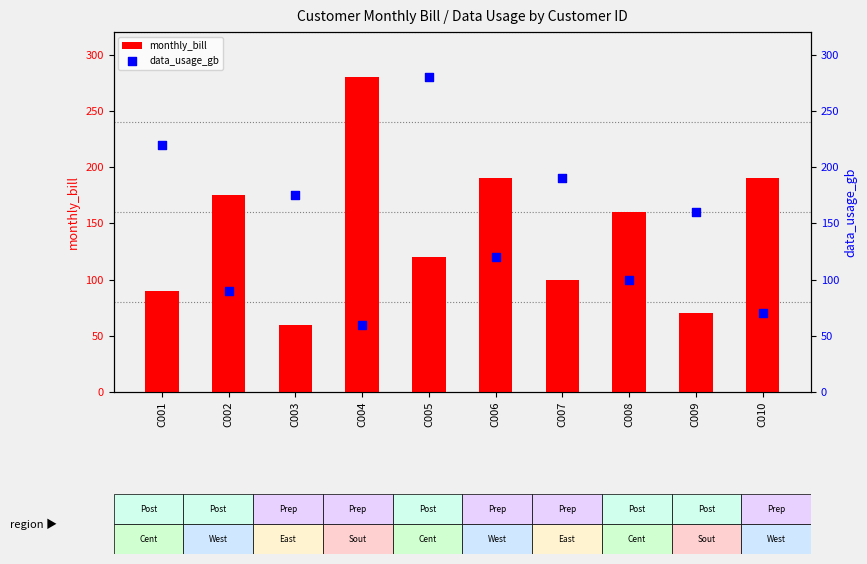

Which series reaches the maximum Y coordinate?

monthly_bill